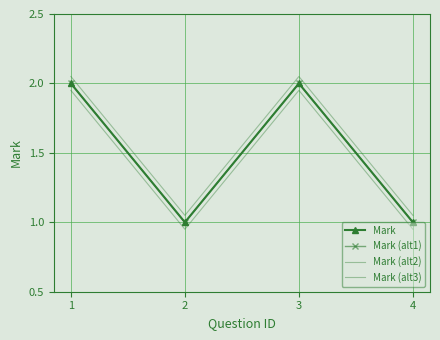

True or false: Mark (alt2) and Mark (alt3) intersect in this chart.

False